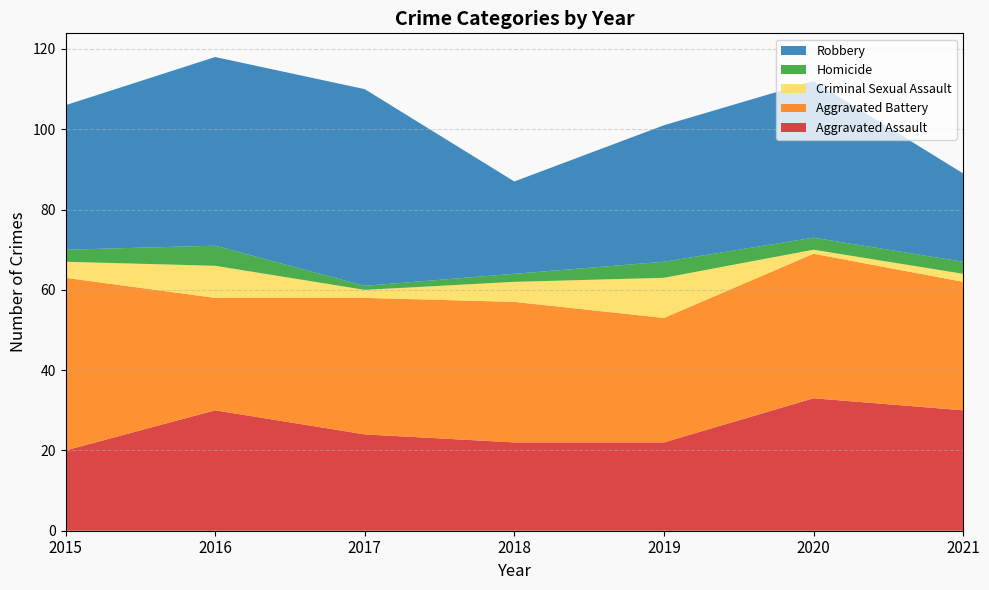

Reading left to right, list all the values displayed in this chart.

Aggravated Assault: 2015=20	2016=30	2017=24	2018=22	2019=22	2020=33	2021=30
Aggravated Battery: 2015=43	2016=28	2017=34	2018=35	2019=31	2020=36	2021=32
Criminal Sexual Assault: 2015=4	2016=8	2017=2	2018=5	2019=10	2020=1	2021=2
Homicide: 2015=3	2016=5	2017=1	2018=2	2019=4	2020=3	2021=3
Robbery: 2015=36	2016=47	2017=49	2018=23	2019=34	2020=39	2021=22